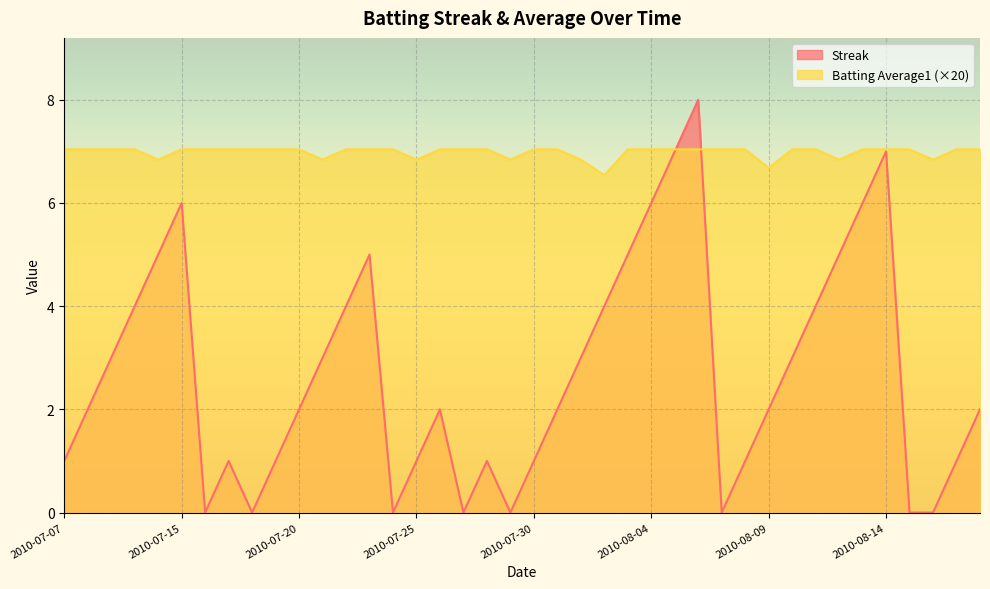

Reading left to right, list all the values displayed in this chart.

Streak: 2010-07-07=1.0	2010-07-08=2.0	2010-07-09=3.0	2010-07-10=4.0	2010-07-11=5.0	2010-07-15=6.0	2010-07-16=0.0	2010-07-17=1.0	2010-07-18=0.0	2010-07-19=1.0	2010-07-20=2.0	2010-07-21=3.0	2010-07-22=4.0	2010-07-23=5.0	2010-07-24=0.0	2010-07-25=1.0	2010-07-26=2.0	2010-07-27=0.0	2010-07-28=1.0	2010-07-29=0.0	2010-07-30=1.0	2010-07-31=2.0	2010-08-01=3.0	2010-08-02=4.0	2010-08-03=5.0	2010-08-04=6.0	2010-08-05=7.0	2010-08-06=8.0	2010-08-07=0.0	2010-08-08=1.0	2010-08-09=2.0	2010-08-10=3.0	2010-08-11=4.0	2010-08-12=5.0	2010-08-13=6.0	2010-08-14=7.0	2010-08-15=0.0	2010-08-16=0.0	2010-08-17=1.0	2010-08-18=2.0
Batting Average1: 2010-07-07=7.0	2010-07-08=7.0	2010-07-09=7.0	2010-07-10=7.0	2010-07-11=6.8	2010-07-15=7.0	2010-07-16=7.0	2010-07-17=7.0	2010-07-18=7.0	2010-07-19=7.0	2010-07-20=7.0	2010-07-21=6.8	2010-07-22=7.0	2010-07-23=7.0	2010-07-24=7.0	2010-07-25=6.8	2010-07-26=7.0	2010-07-27=7.0	2010-07-28=7.0	2010-07-29=6.8	2010-07-30=7.0	2010-07-31=7.0	2010-08-01=6.8	2010-08-02=6.5	2010-08-03=7.0	2010-08-04=7.0	2010-08-05=7.0	2010-08-06=7.0	2010-08-07=7.0	2010-08-08=7.0	2010-08-09=6.7	2010-08-10=7.0	2010-08-11=7.0	2010-08-12=6.8	2010-08-13=7.0	2010-08-14=7.0	2010-08-15=7.0	2010-08-16=6.8	2010-08-17=7.0	2010-08-18=7.0